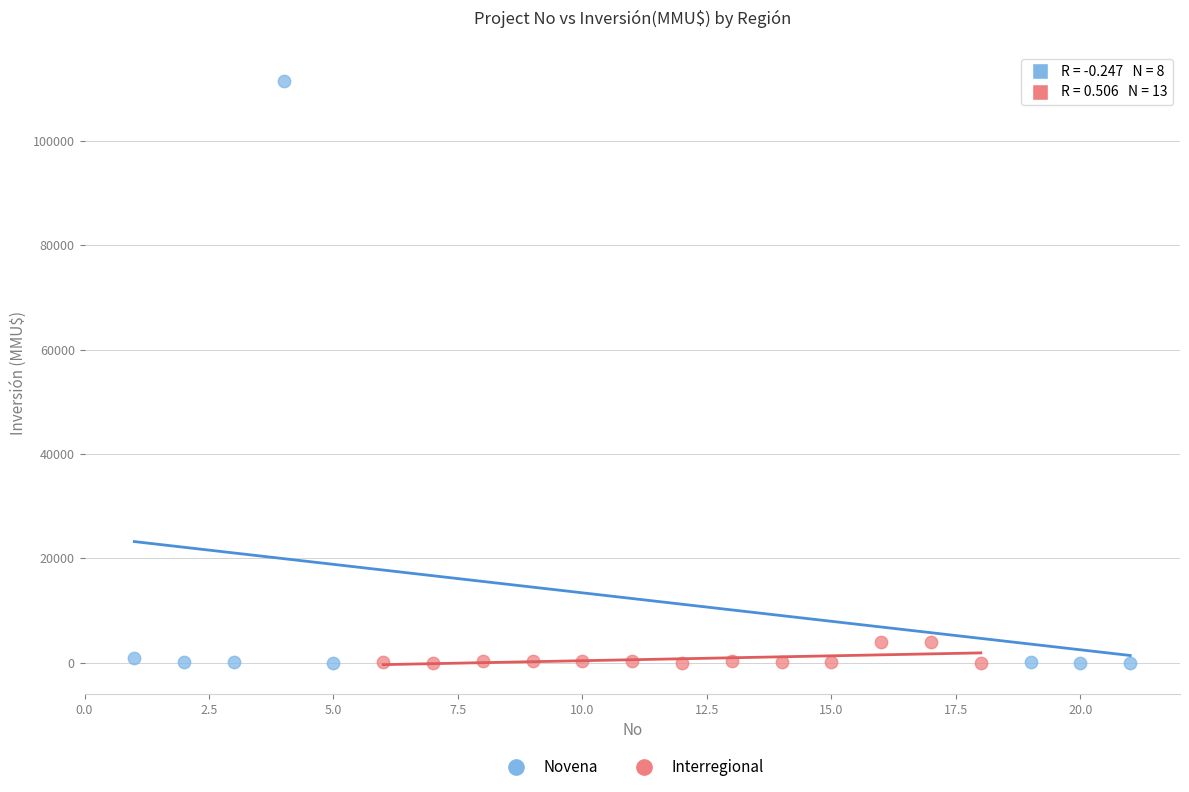

What are all the series names shown in the legend?

Novena, Interregional